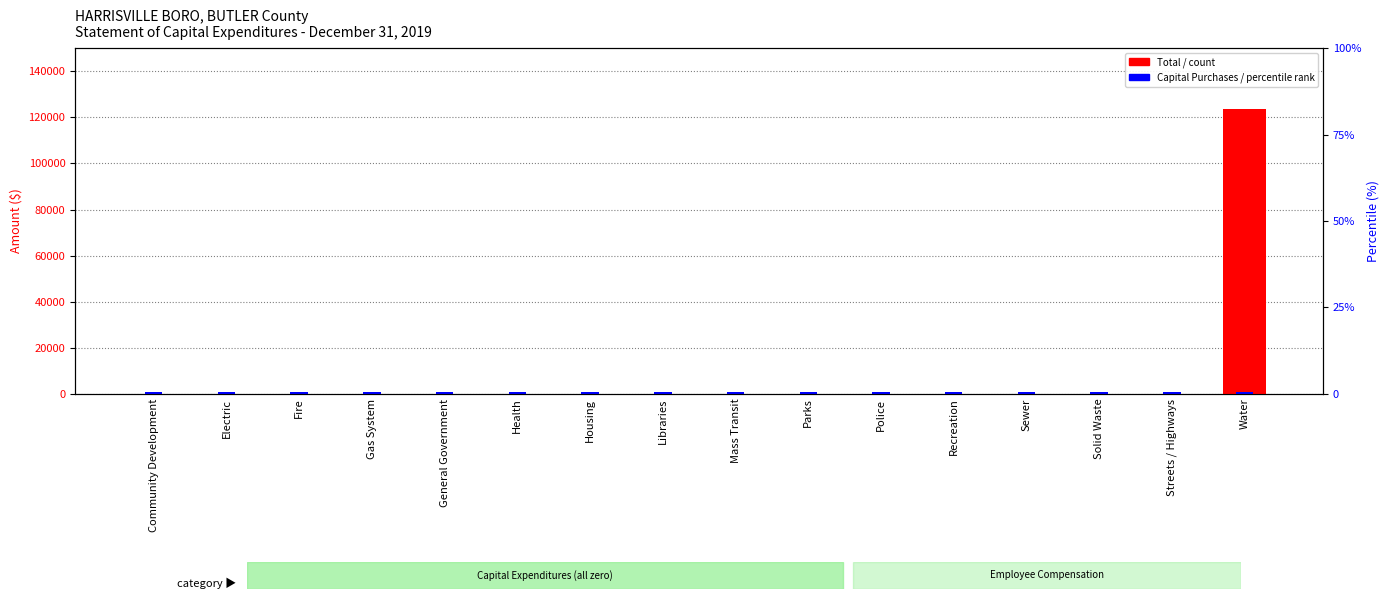

What is the maximum value shown in the chart?

123848